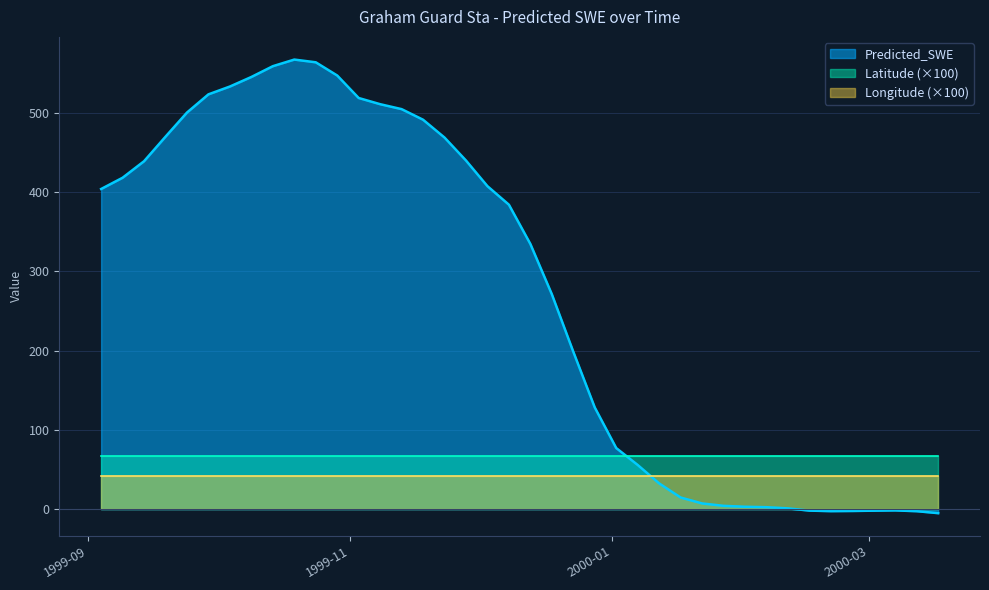

In Predicted_SWE, how many points are higher than both neighbors (excluding endpoints)?

2